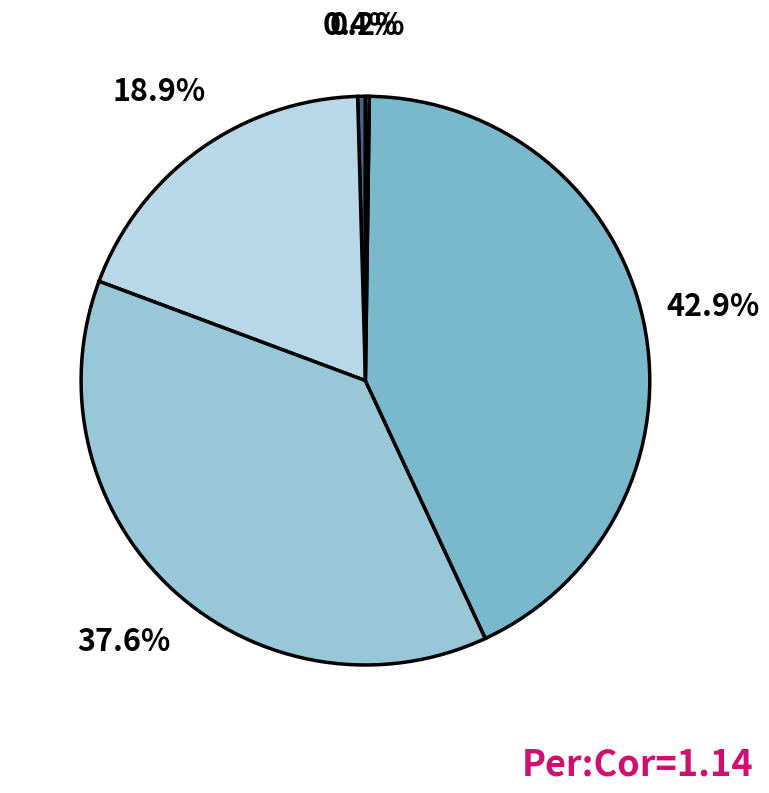

Count the number of slices in the pie.

5